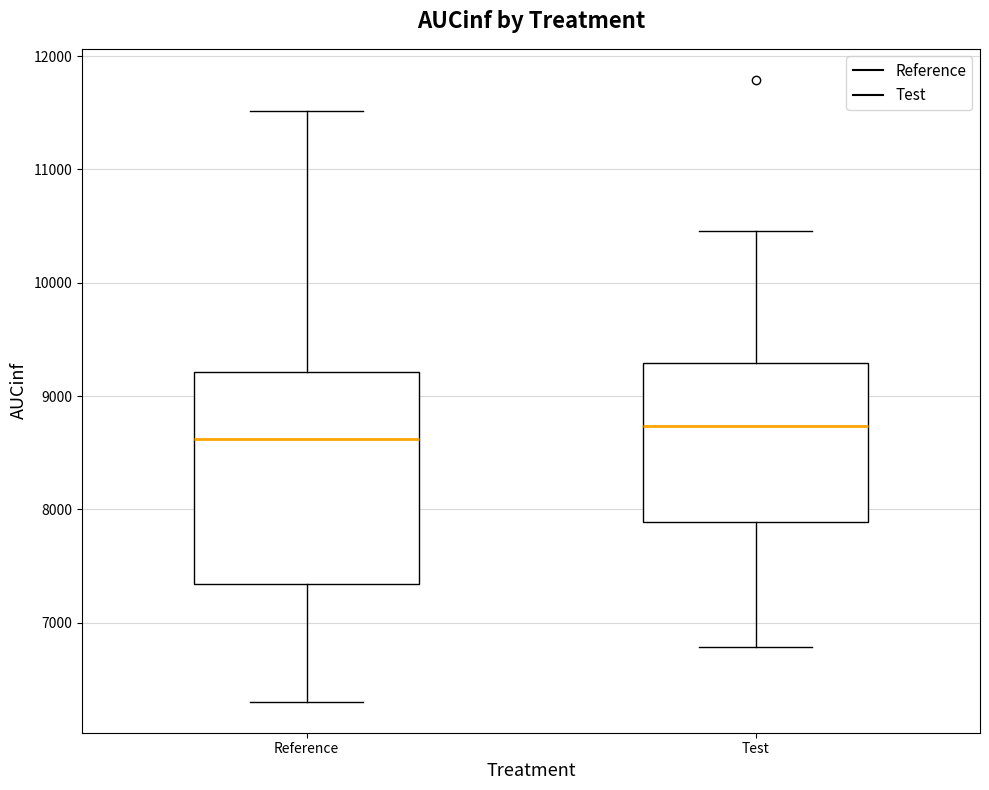

Which box is the tallest, from its lower edge to its upper edge?

Reference